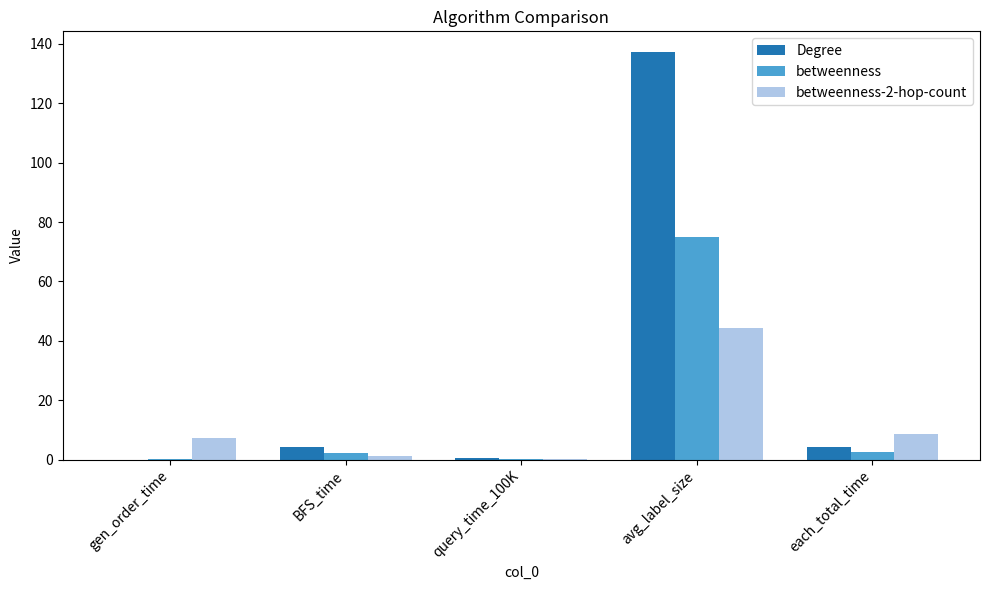

Where is betweenness-2-hop-count nearest to the value 22?

each_total_time